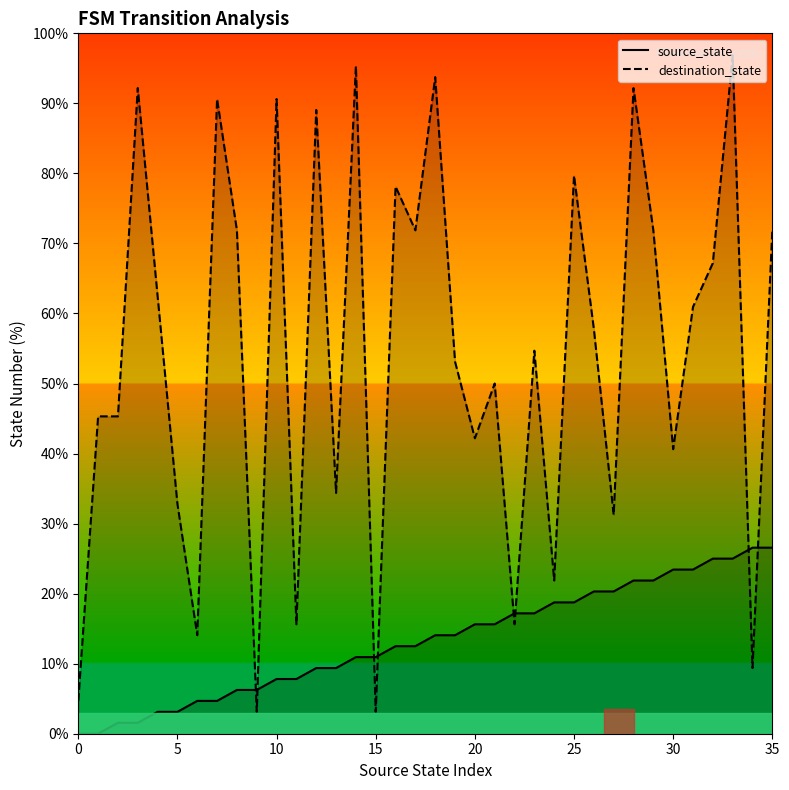

At which label does source_state reach its peak?

34